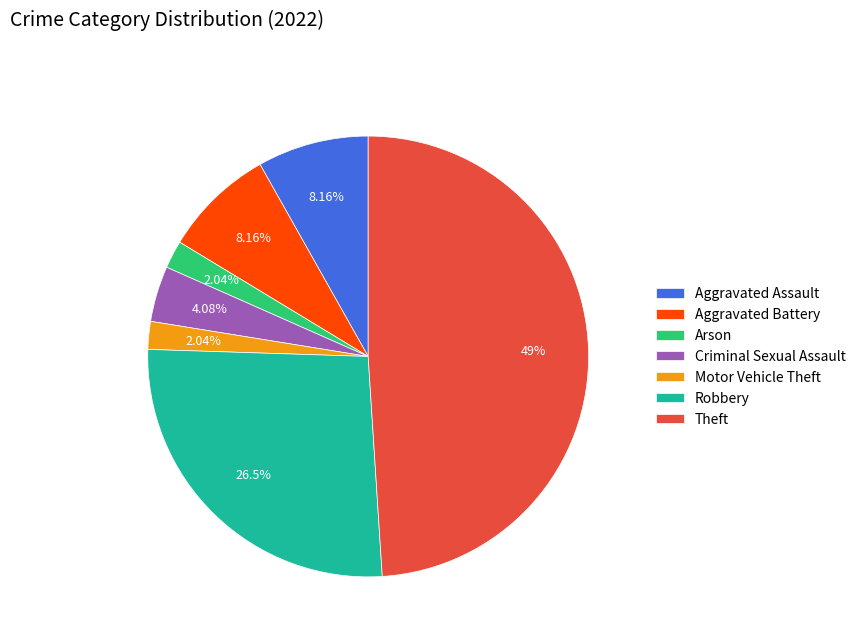

To the nearest percent, what is the difference between the largest and smallest slice percentages?

47%